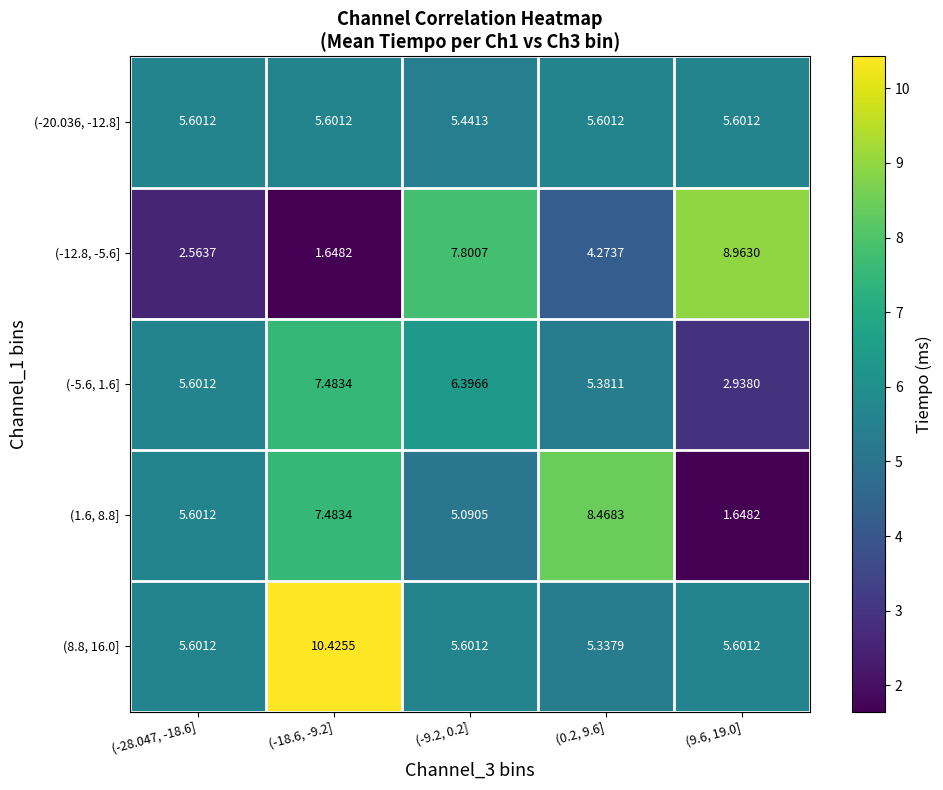

What is the total value across all series at (-9.2, 0.2]?

30.3